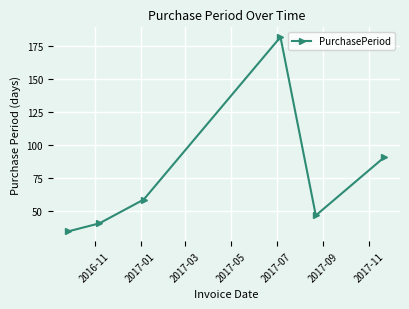

What is the maximum value shown in the chart?

182